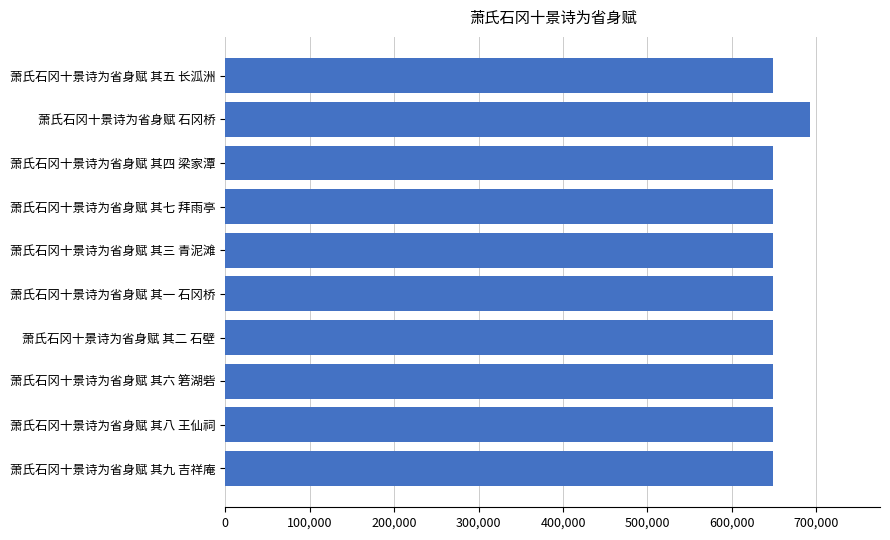

Are the bars grouped side by side (vs. stacked)?

No